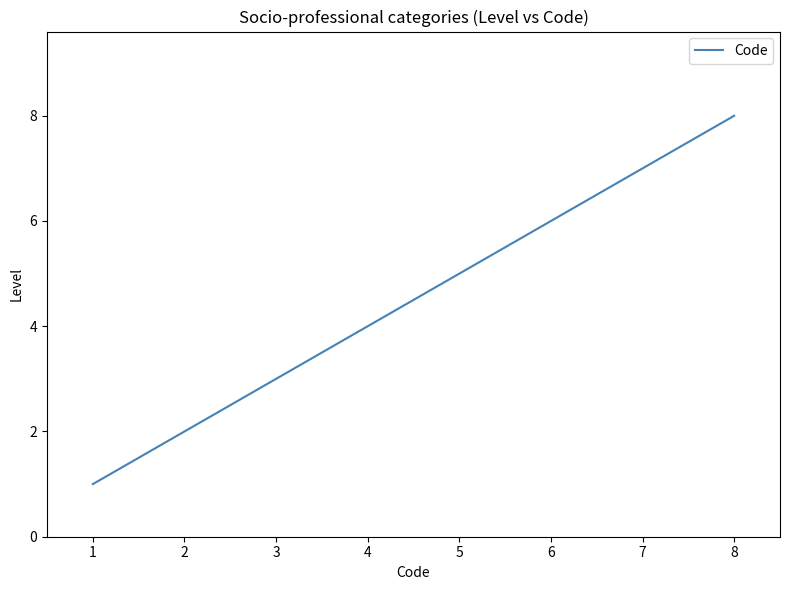

Rank the categories by value from lowest to highest.

1, 2, 3, 4, 5, 6, 7, 8